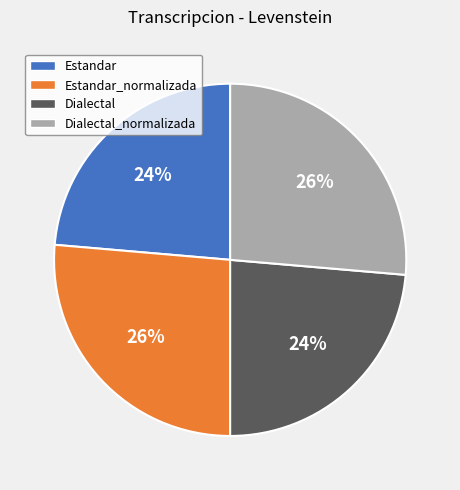

Is there a majority slice in this chart?

No